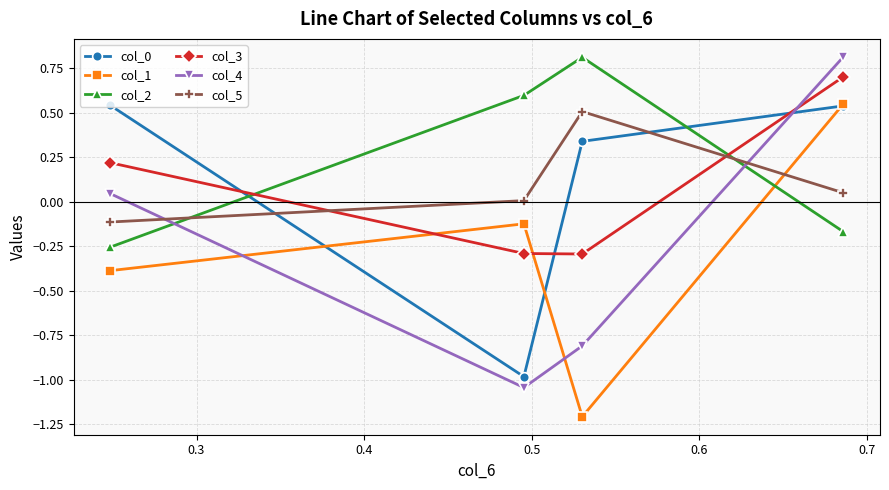

What is the value of the col_3 point at the 4th from the left?

0.7